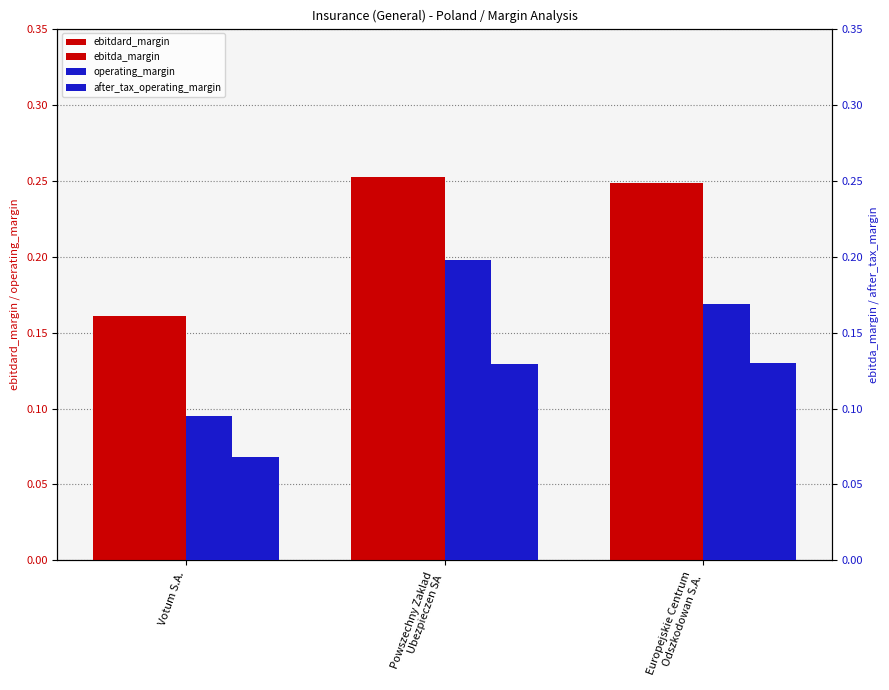

Between Europejskie Centrum
Odszkodowan S.A. and Votum S.A., which is larger?

Europejskie Centrum
Odszkodowan S.A.